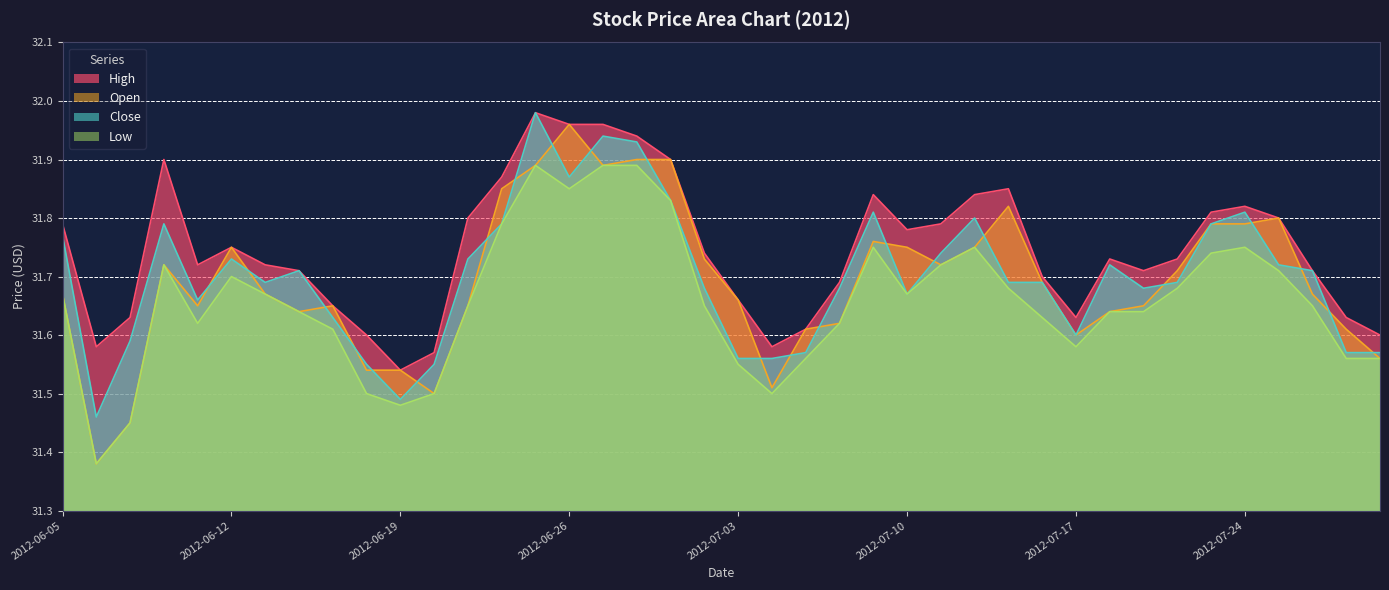

Where is the first local maximum for Low?

2012-06-08